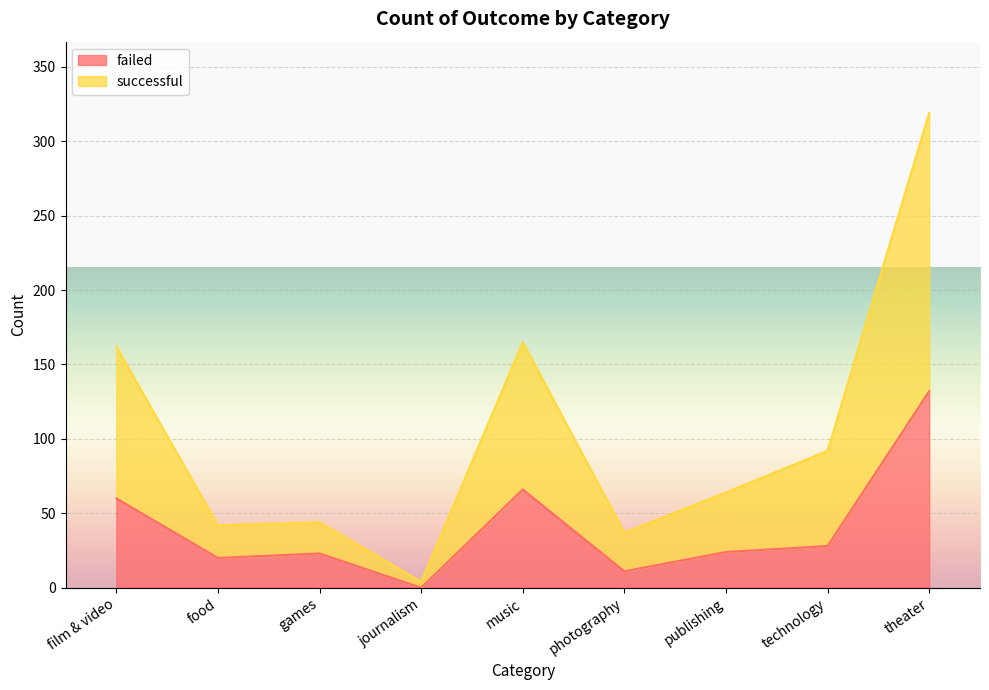

Which series has the largest total across all categories?

successful